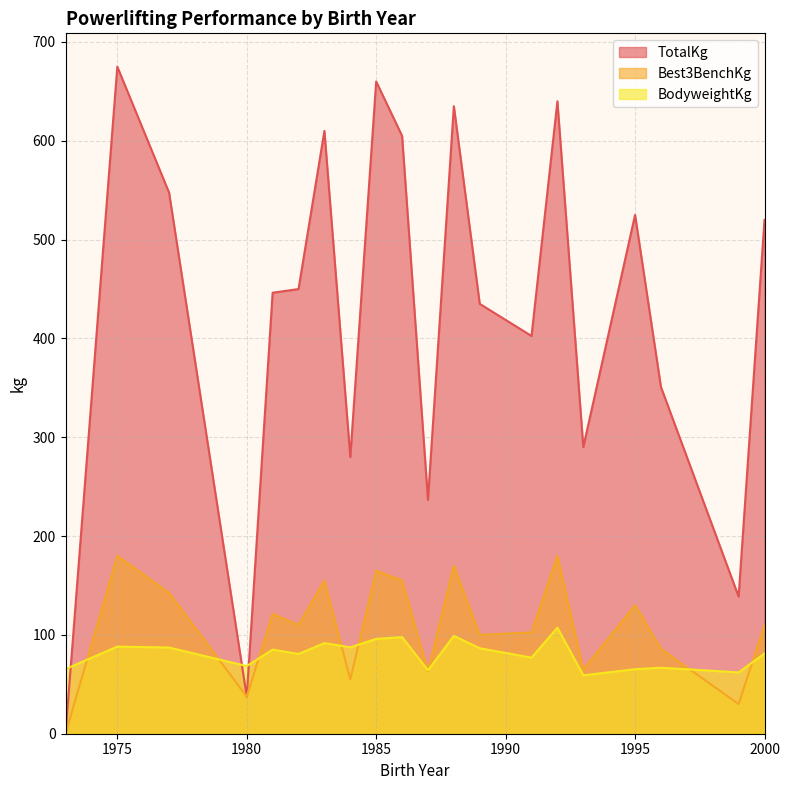

Which series ends up on top after the final intersection of BodyweightKg and TotalKg?

TotalKg